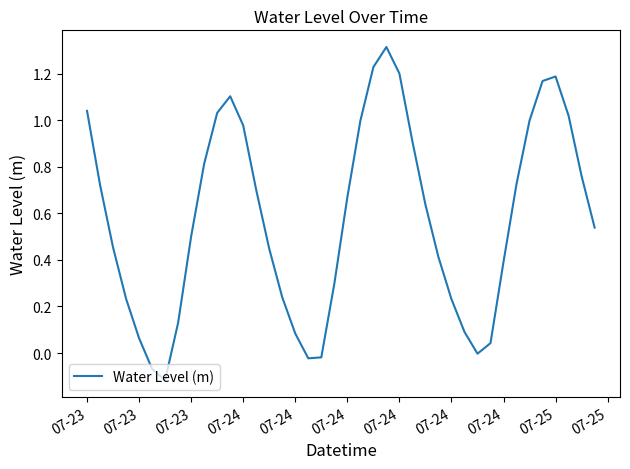

What is the maximum value shown in the chart?

1.3